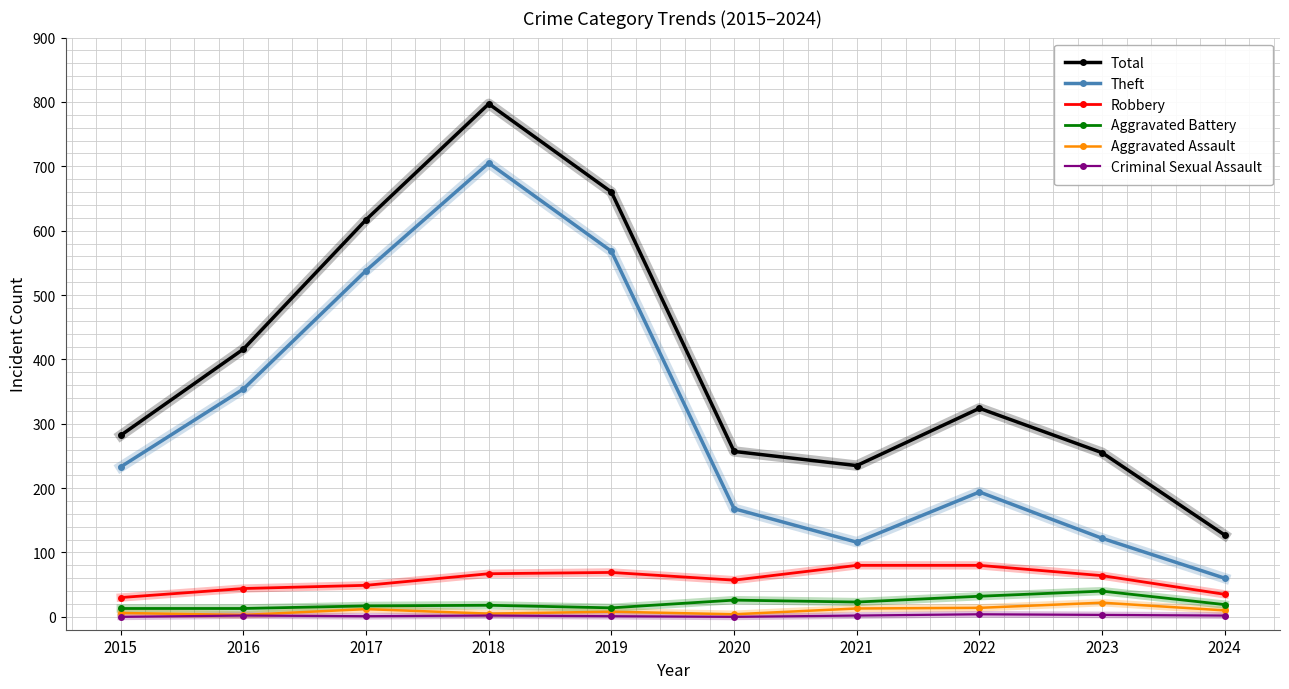

Between 2015 and 2016, which series saw the biggest shift?

Total